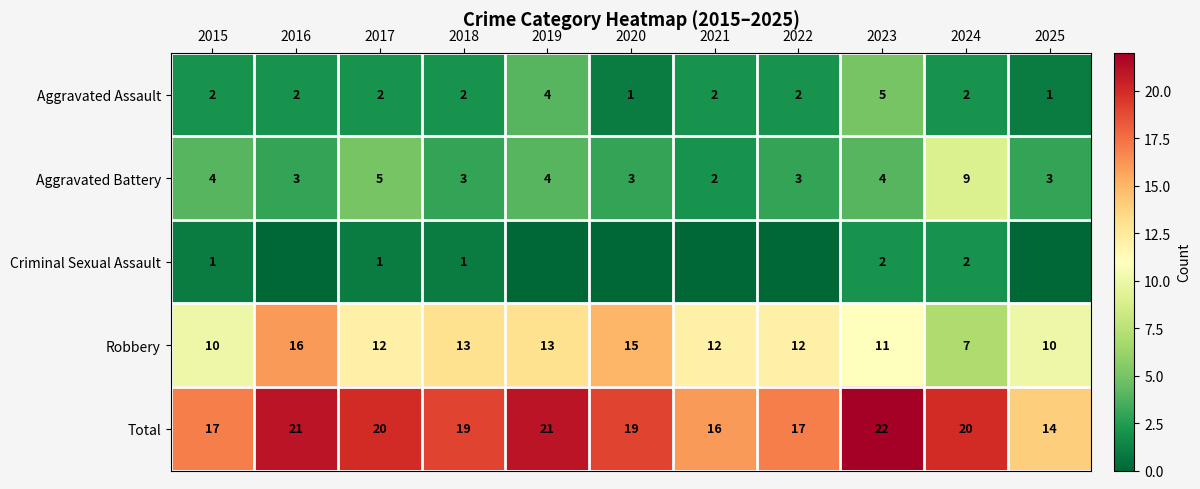

What is the sum of all Aggravated Assault values?

25